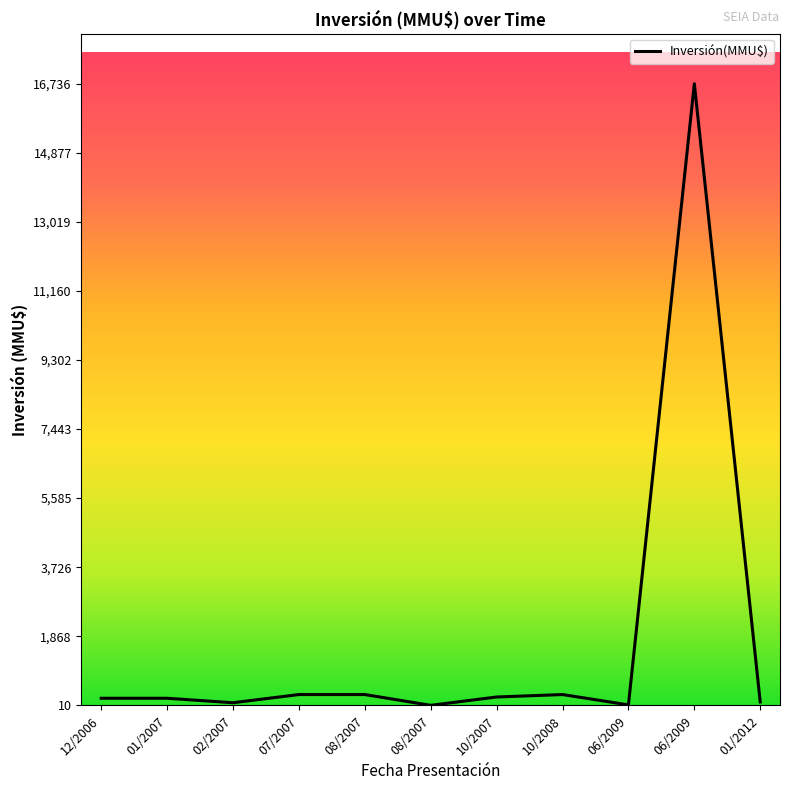

Does the chart have visible grid lines?

No